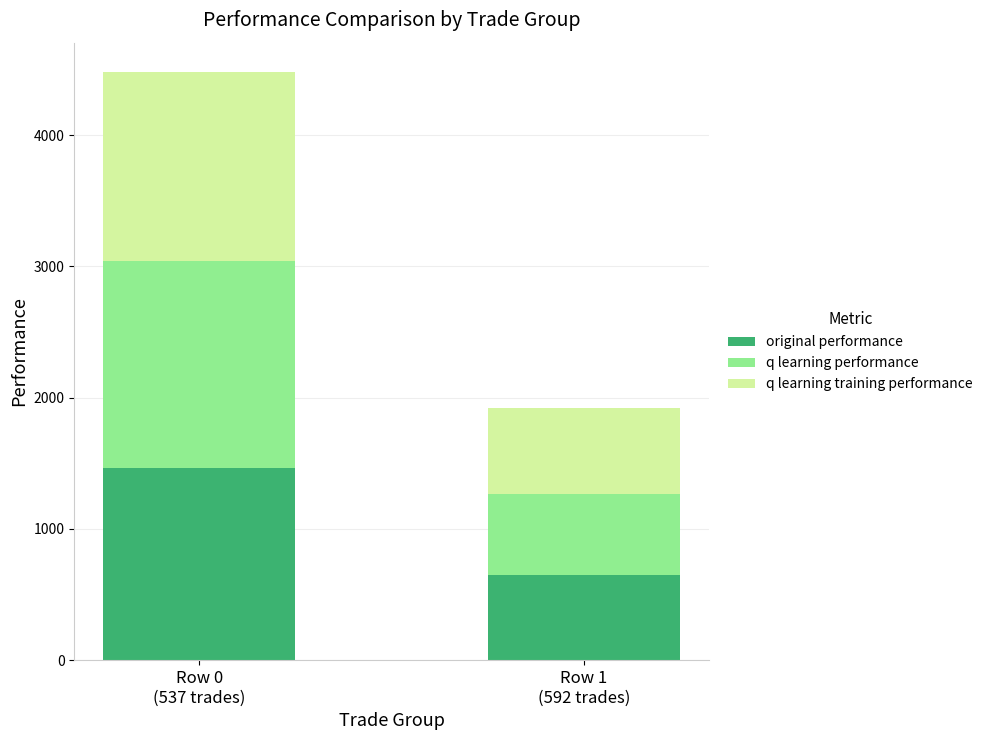

Reading left to right, transcribe the values for original performance.

1462.8	645.7